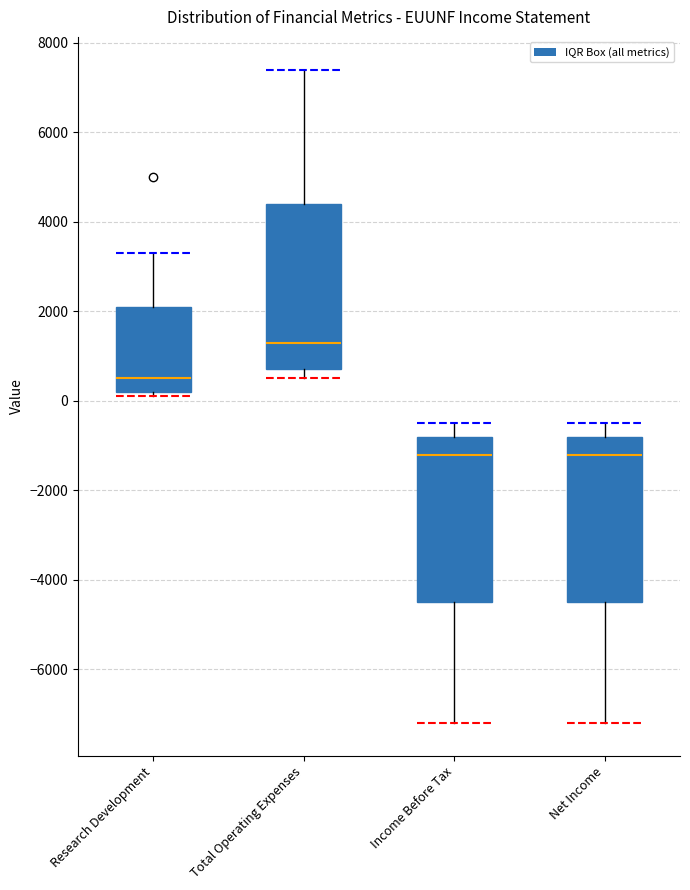

Reading left to right, read every box against the y-axis: the position of its median line, the range the box covers, and the ends of its whiskers. The values are not printed on the chart, so give them approximately, as read against the axis.

Research Development: median 600, box 200 to 2200, whiskers 200 (just below the box's lower edge) to 3400
Total Operating Expenses: median 1400, box 800 to 4400, whiskers 600 to 7400
Income Before Tax: median -1200, box -4400 to -800, whiskers -7200 to -400
Net Income: median -1200, box -4400 to -800, whiskers -7200 to -400